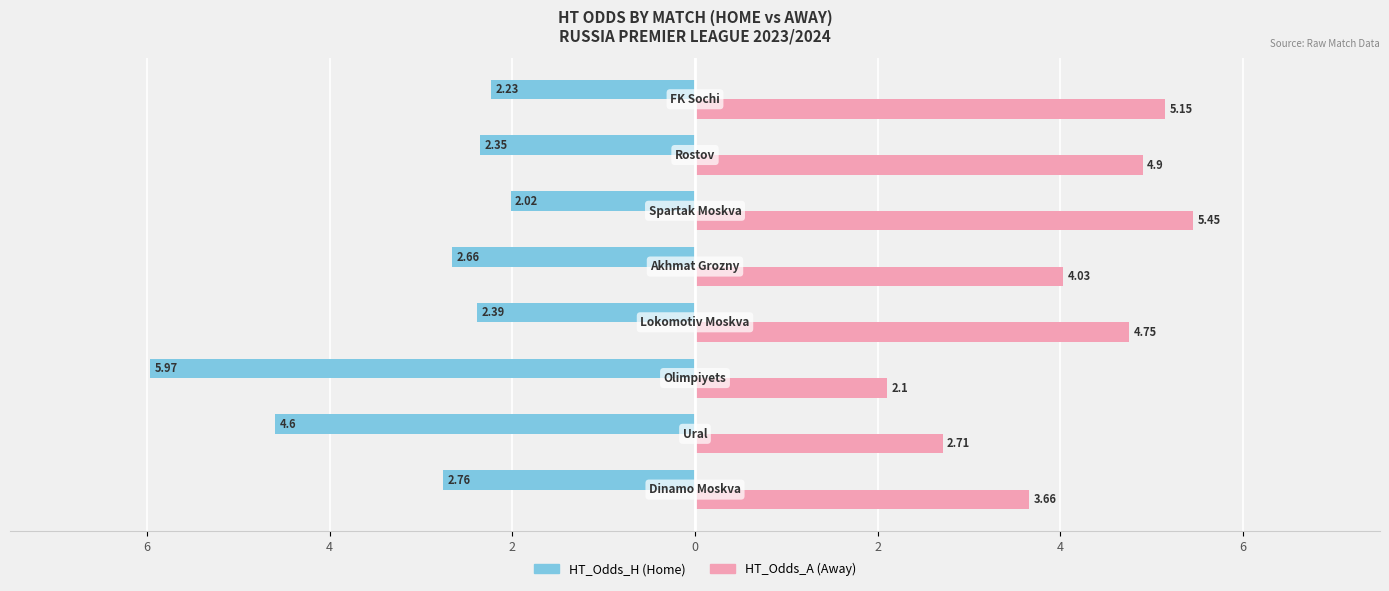

What are all the series names shown in the legend?

HT_Odds_H (Home), HT_Odds_A (Away)